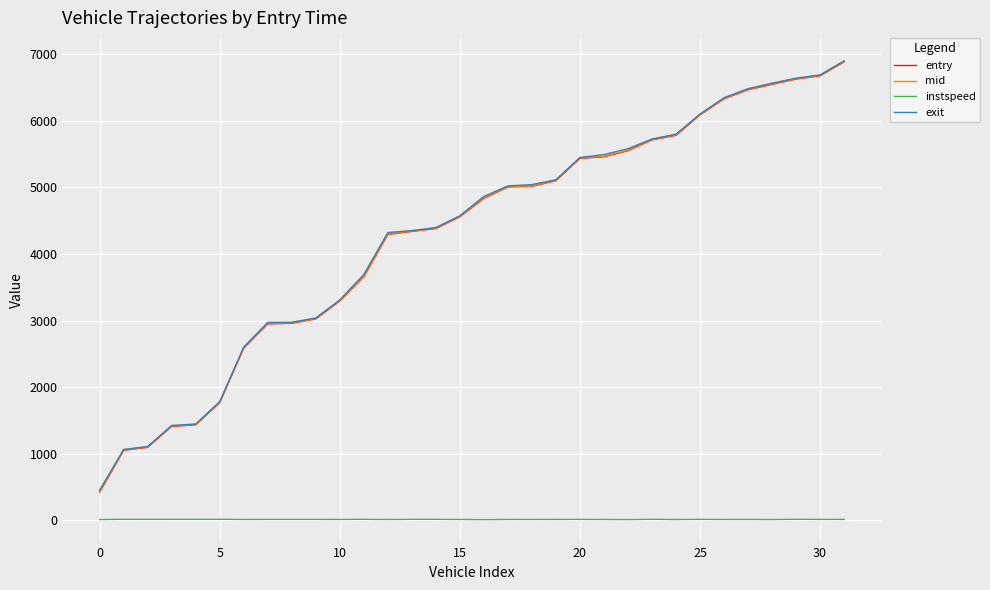

True or false: mid and instspeed cross at least once.

False